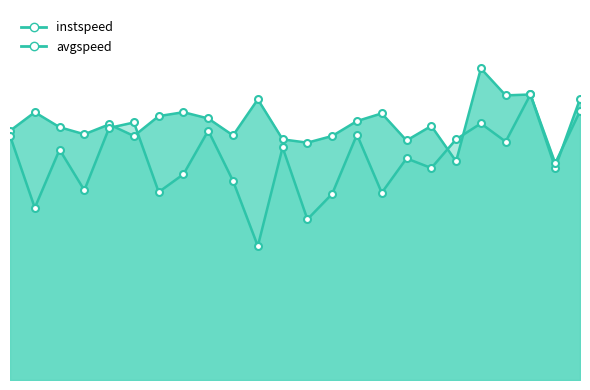

Read the instspeed value at 20.0.

13.8